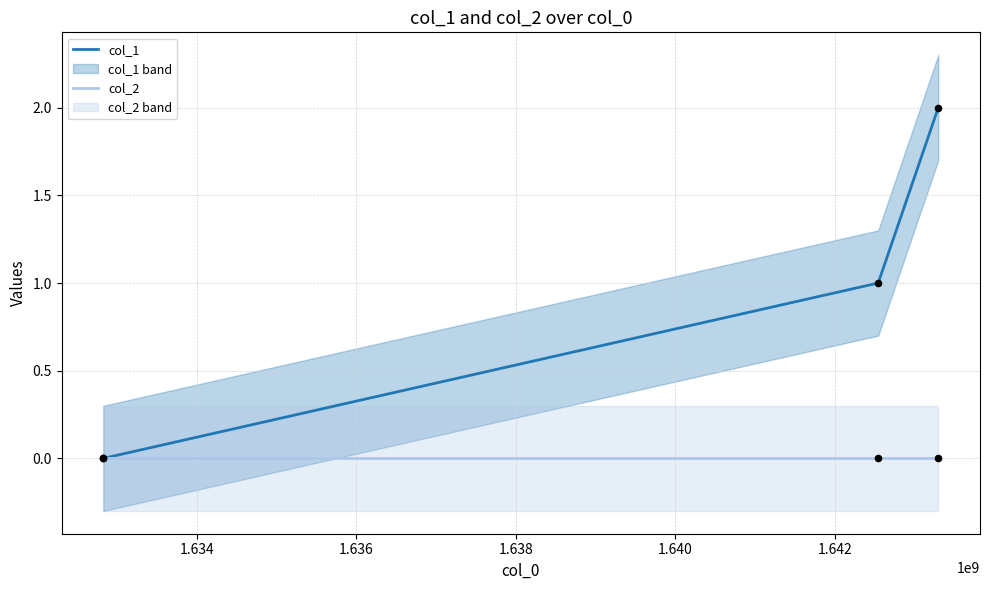

Which series has the largest total across all categories?

col_1